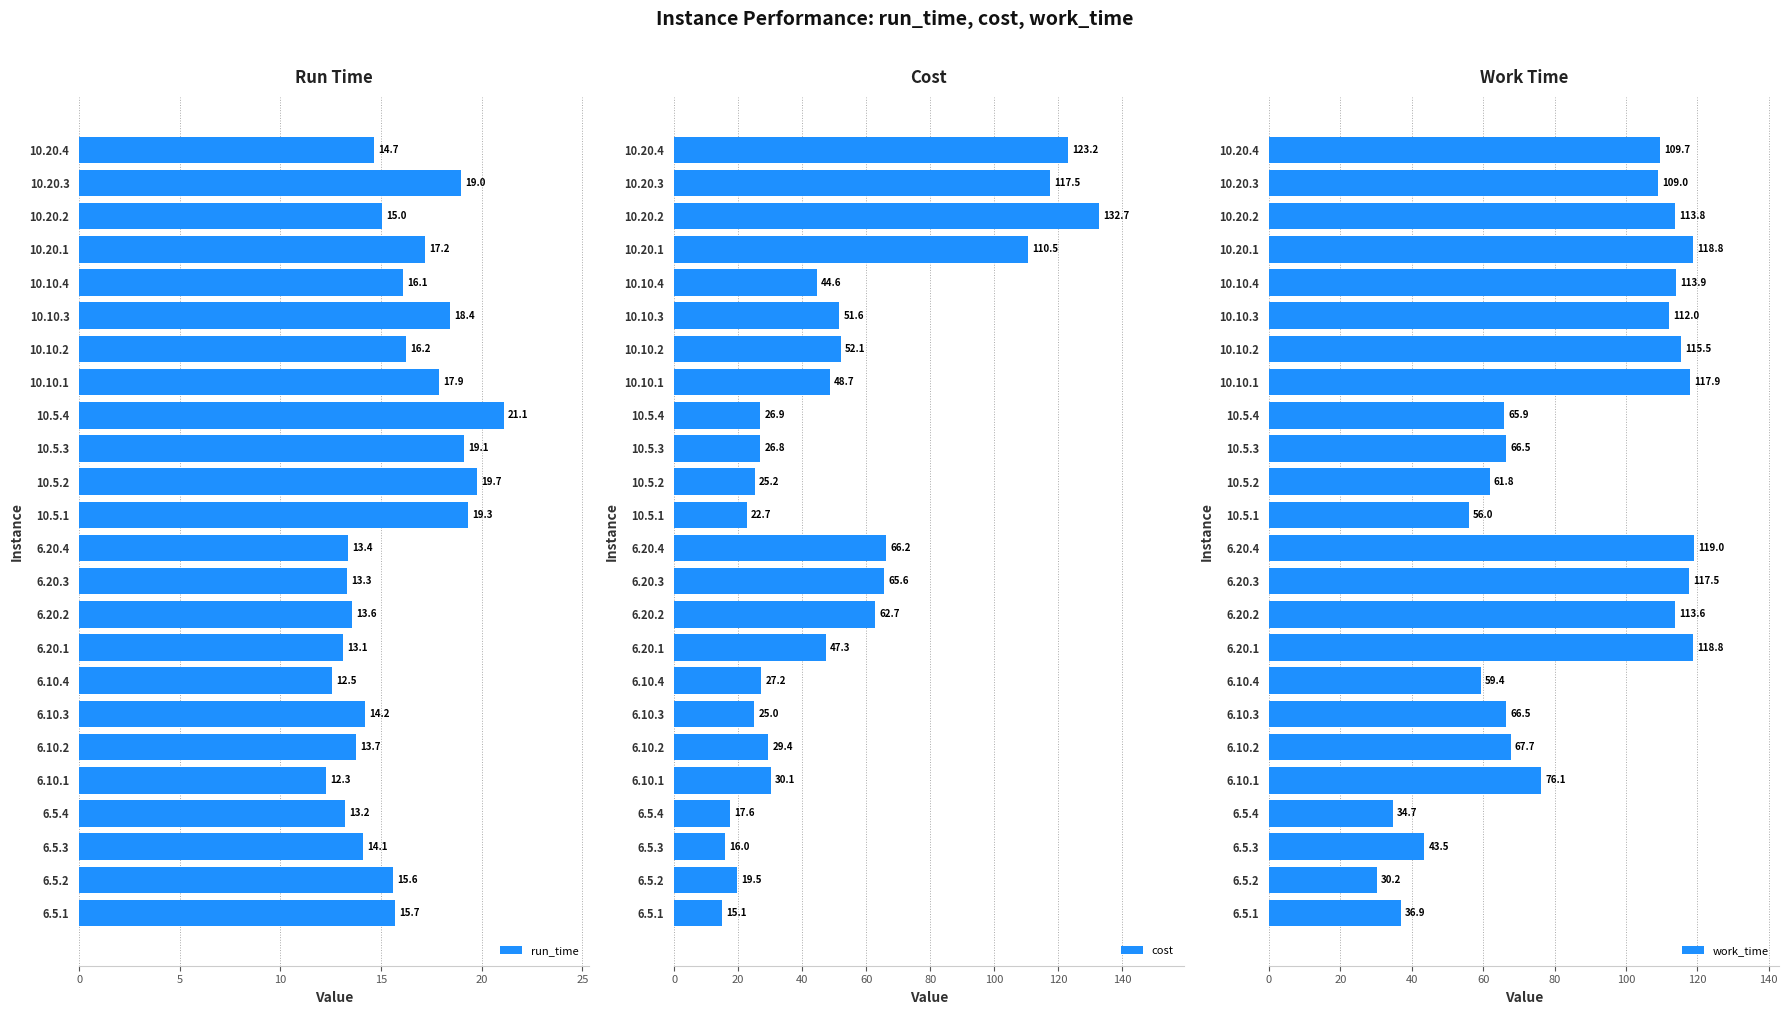

How many groups of bars are there?

24